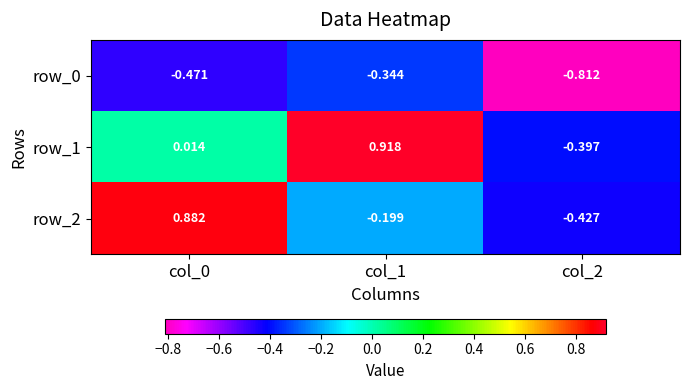

Is the value of row_2 at col_1 greater than the value of row_1 at col_1?

No